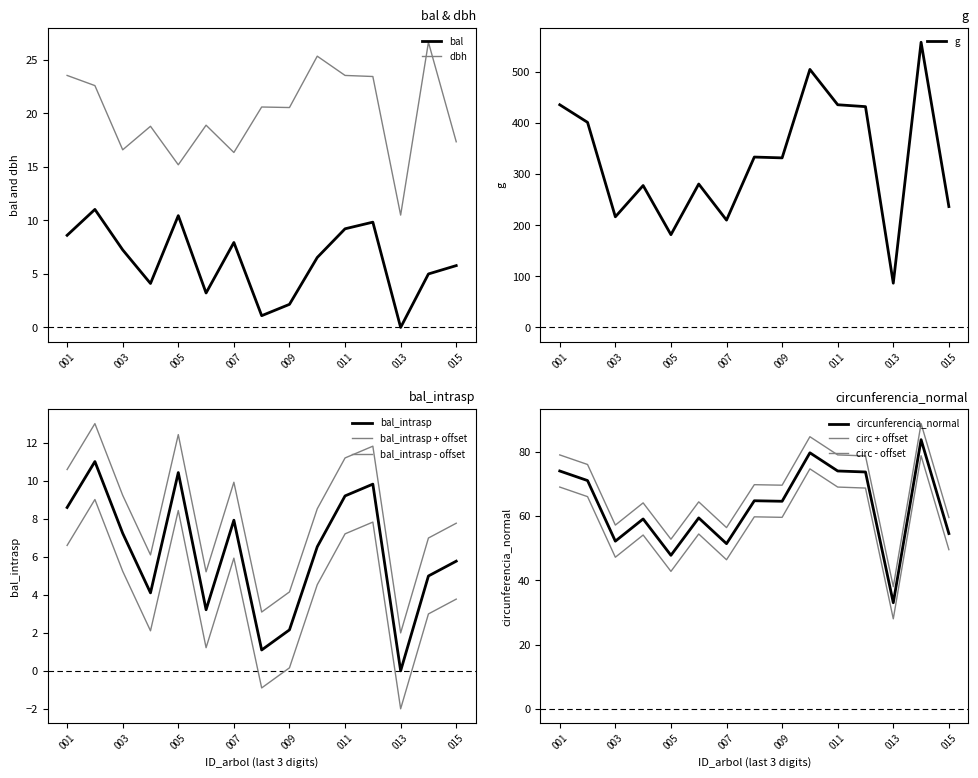

Where is the first local minimum for g?

003